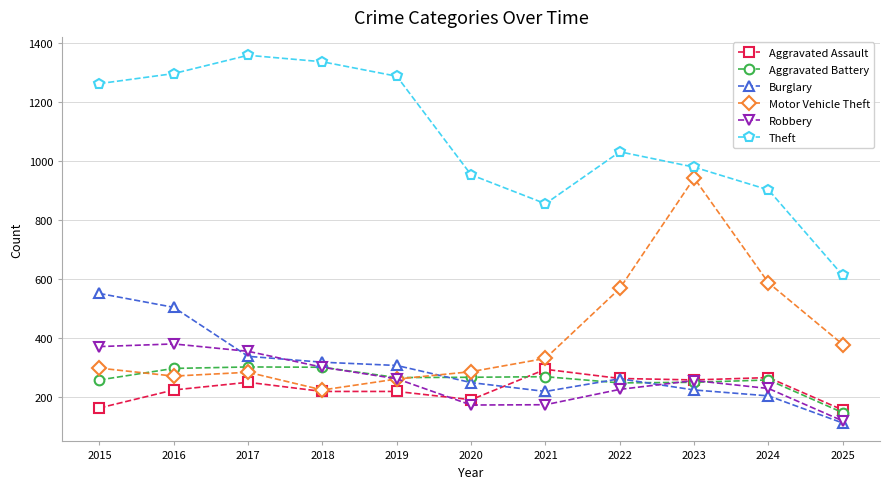

What is the total value across all series at 2015?

2909